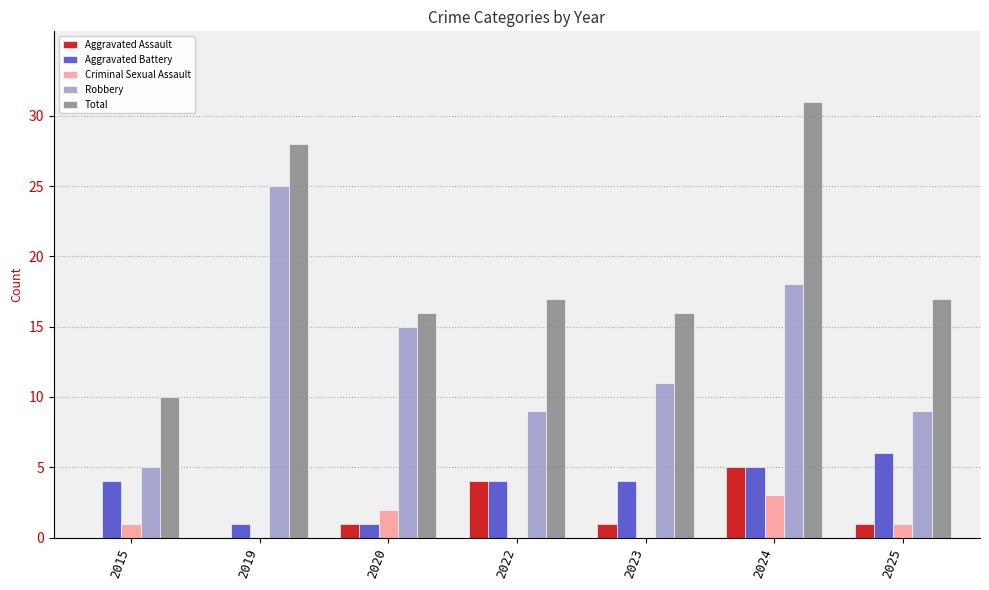

What is the maximum value for Criminal Sexual Assault?

3